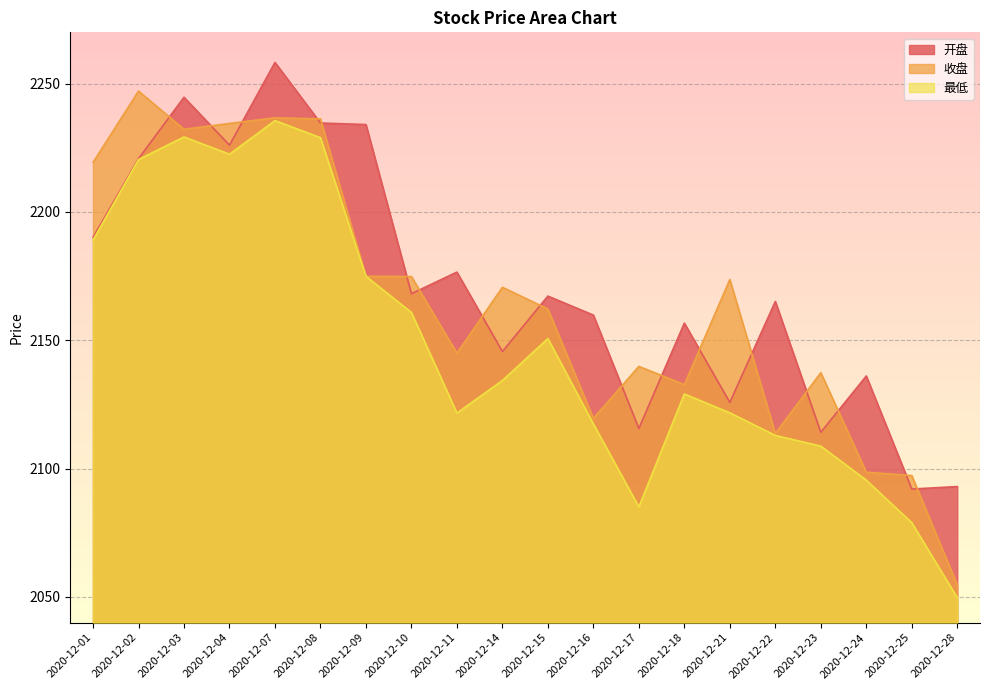

What is the difference between the 收盘 values at 2020-12-17 and 2020-12-25?

42.5